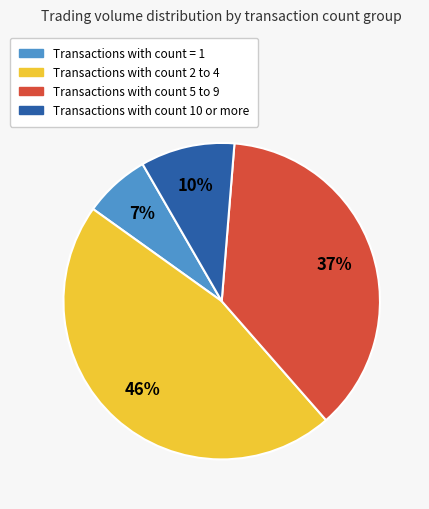

Does any single category account for the majority?

No